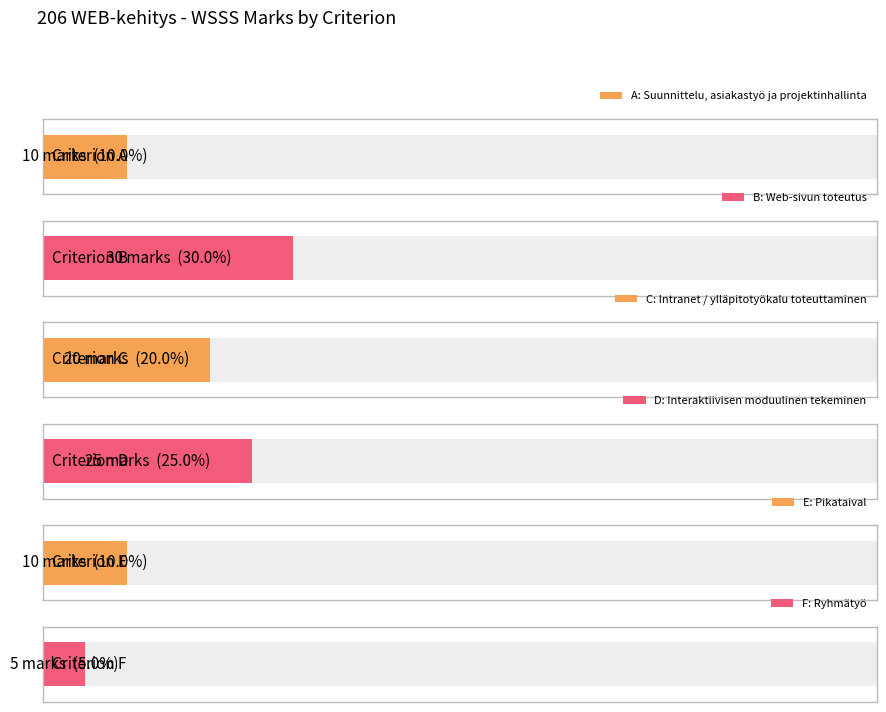

Reading left to right, transcribe all the data shown in this chart.

A=10	B=30	C=20	D=25	E=10	F=5